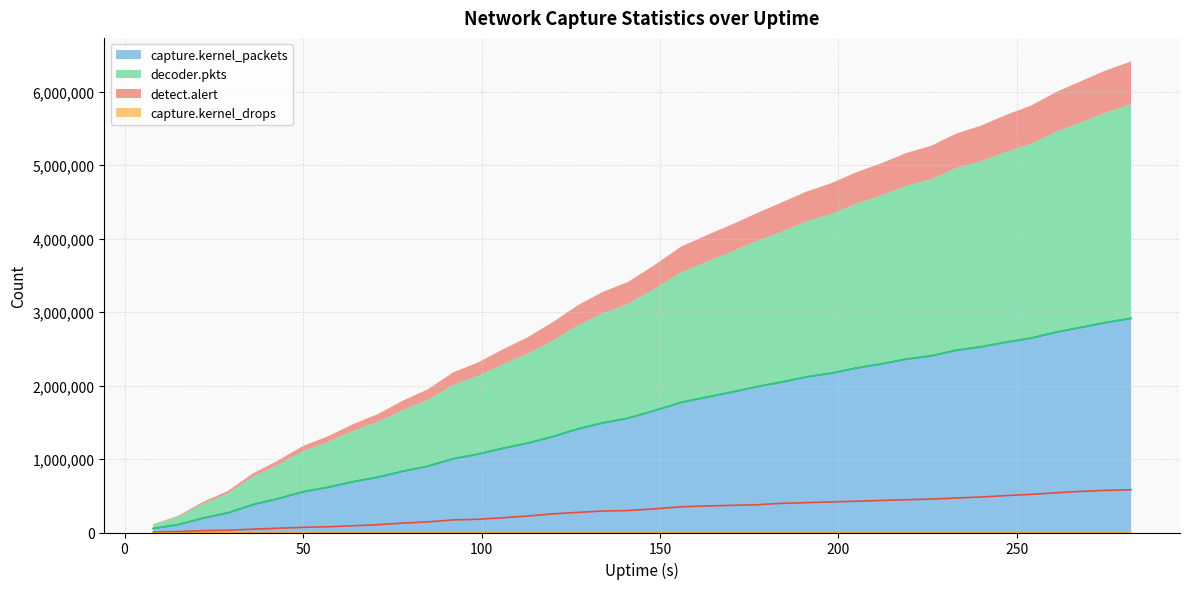

What is the highest value of the capture.kernel_packets series?

2914880